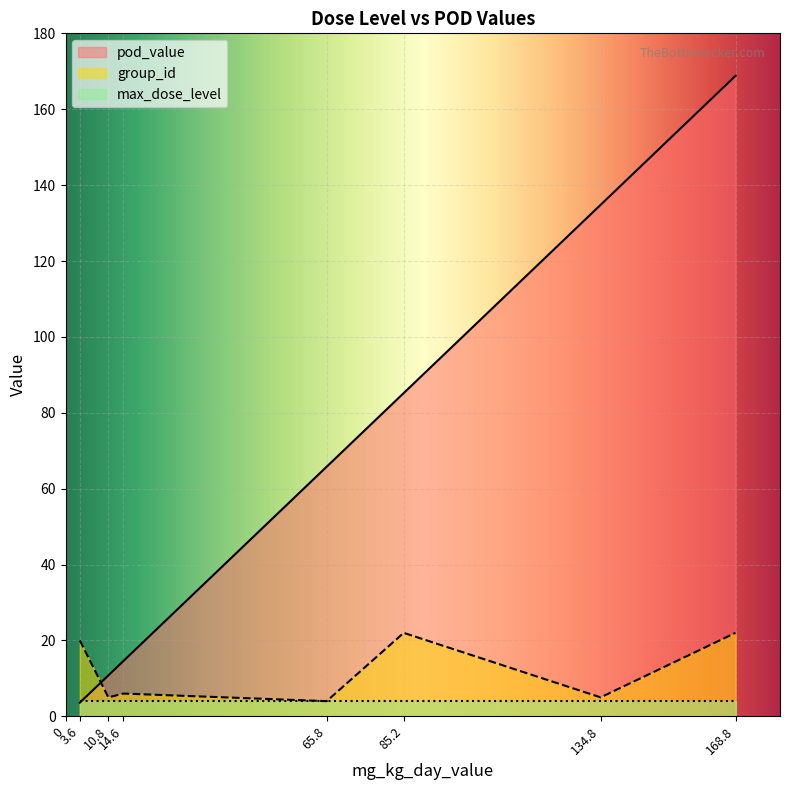

Which series has the largest total across all categories?

pod_value